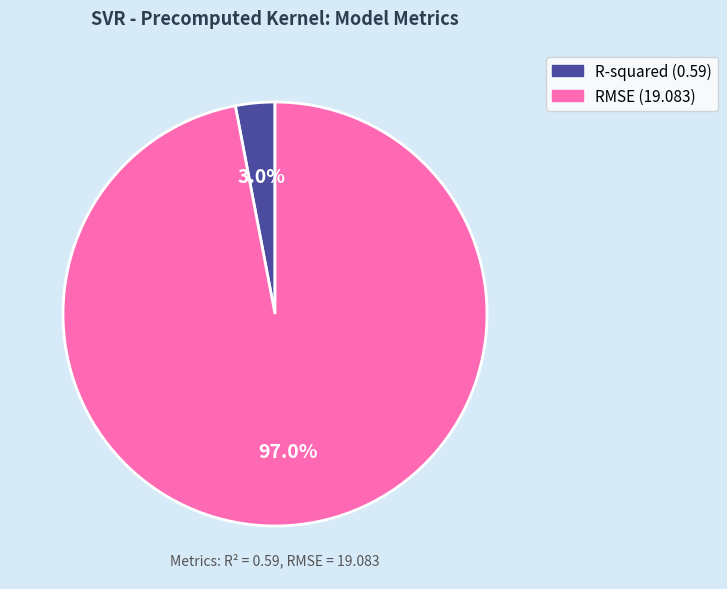

To the nearest percent, what is the difference between the largest and smallest slice percentages?

94%